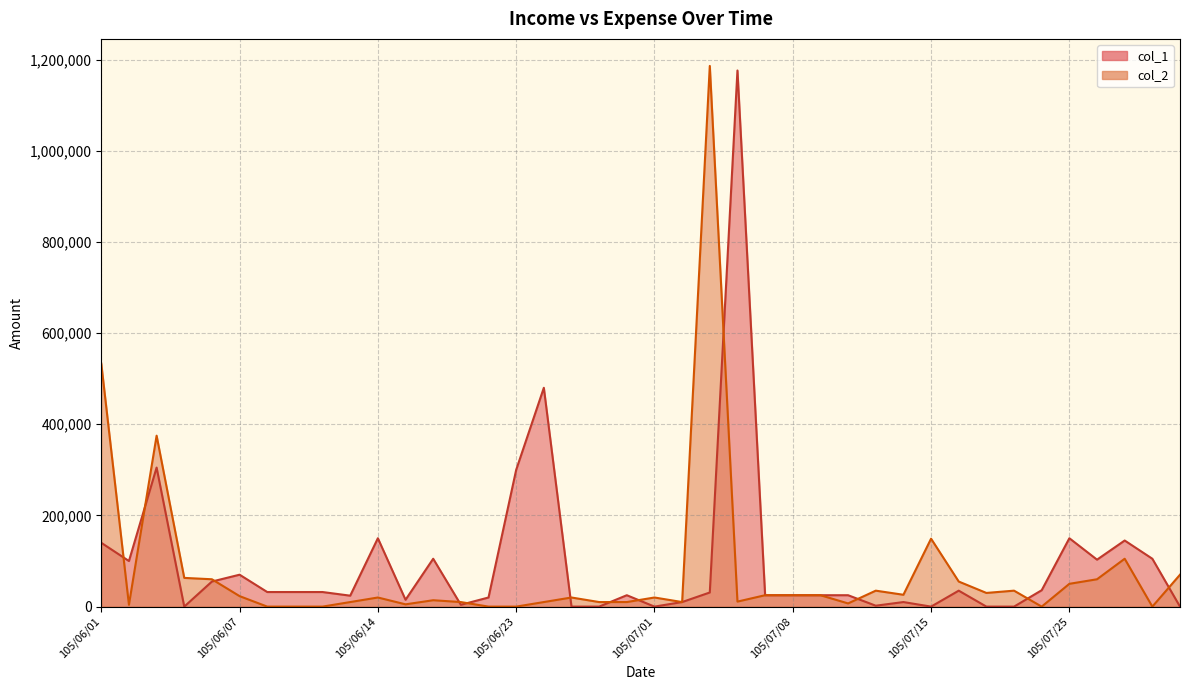

Count the number of data series in this chart.

2